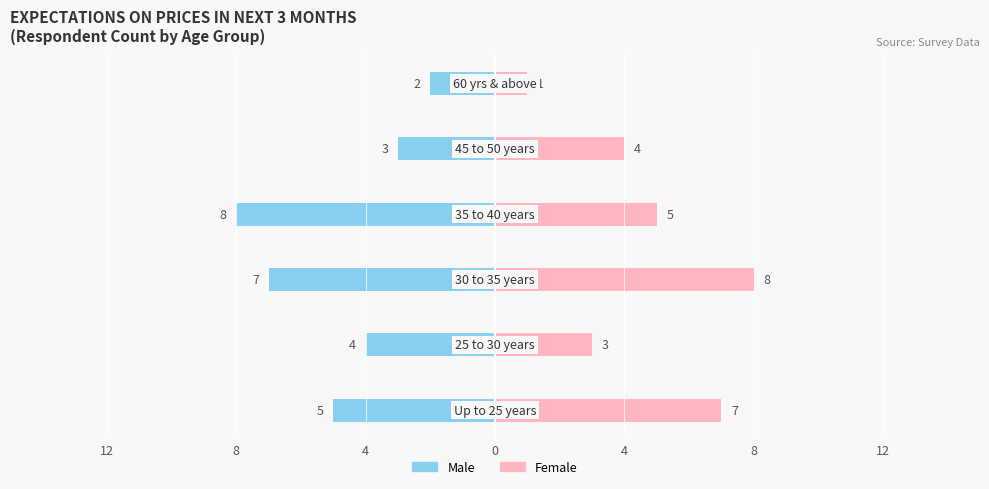

What is the average value of the Female series?

5